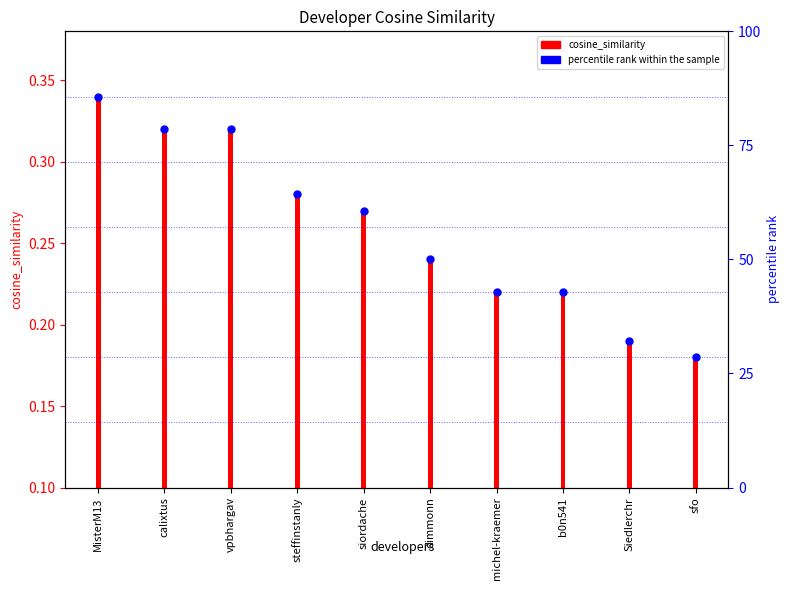

At how many categories does at least one series exceed 65?

3